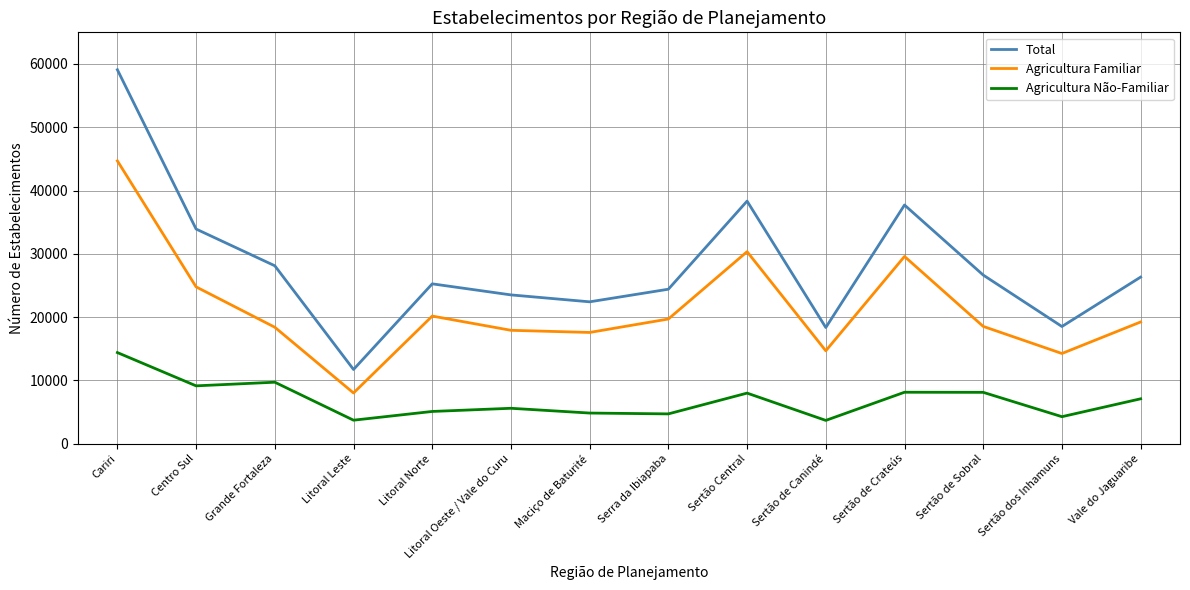

At how many categories does at least one series exceed 49823?

1